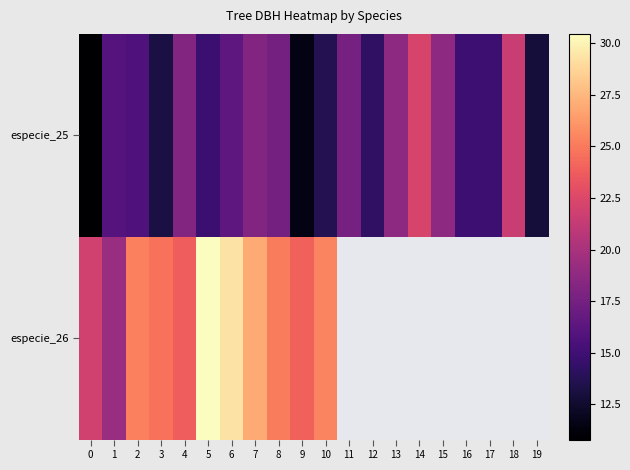

What is the difference between the especie_25 values at 12 and 7?

4.0